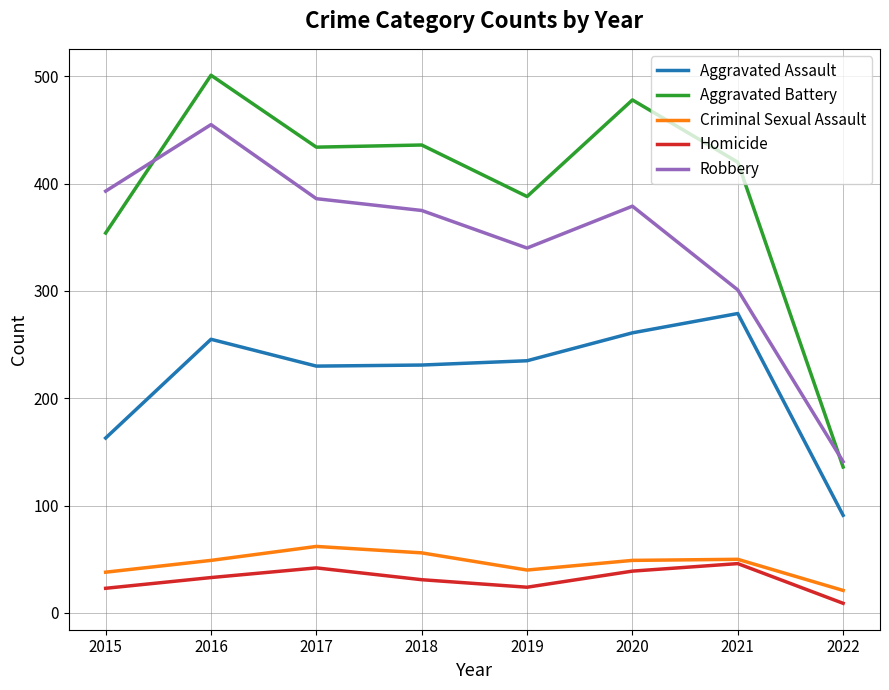

Which series has the largest range (max minus min)?

Aggravated Battery